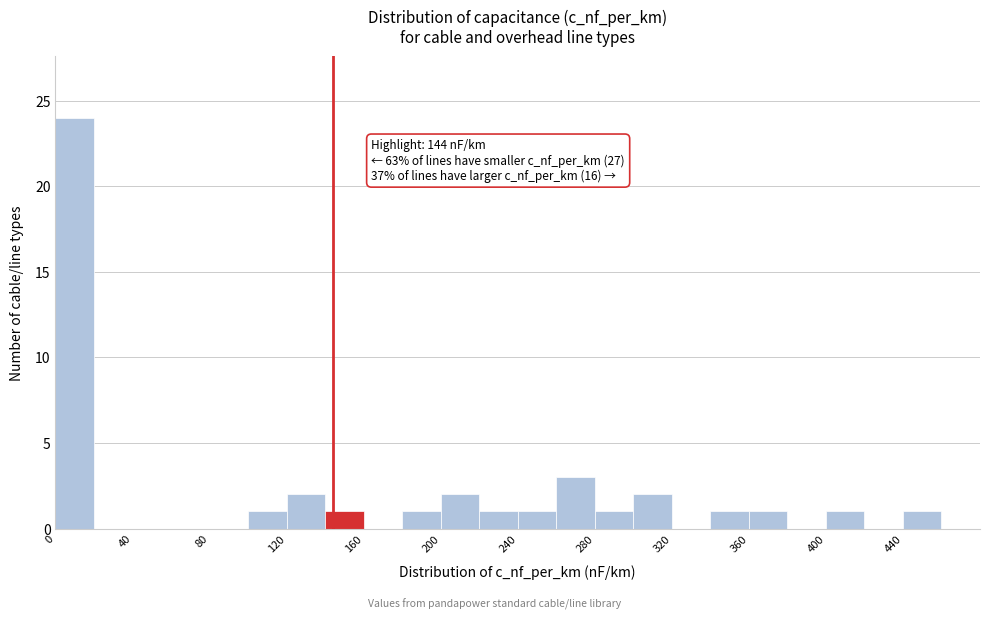

Which range on the x-axis has the tallest bar?

0 to 20